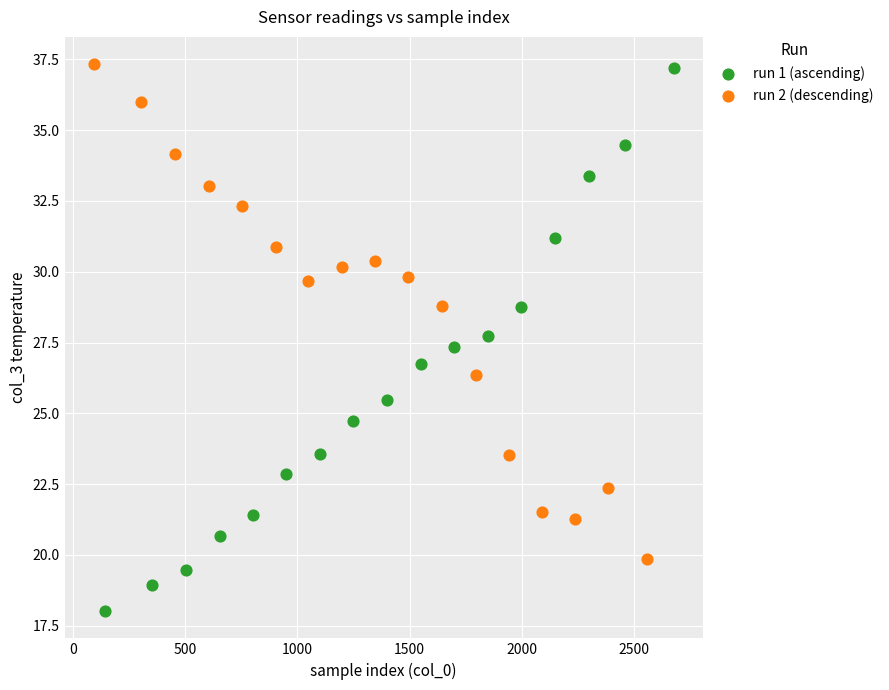

What are all the series names shown in the legend?

run 1 (ascending), run 2 (descending)